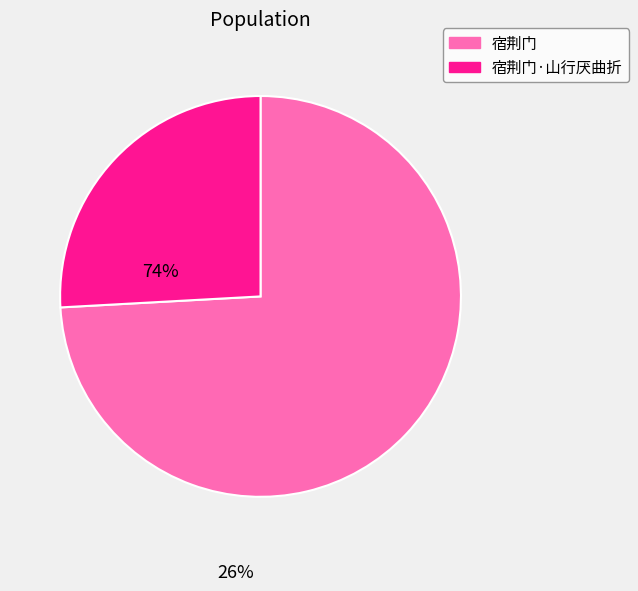

Between 宿荆门 and 宿荆门·山行厌曲折, which is larger?

宿荆门